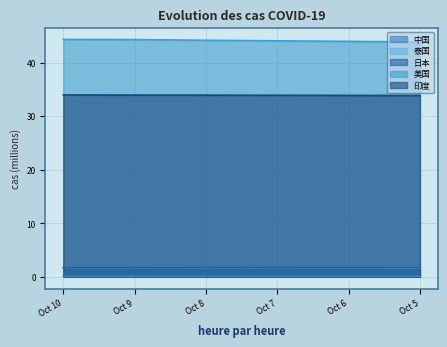

Reading right to left, transcribe all the data shown in this chart.

中国: 0.1	0.1	0.1	0.1	0.1	0.1
泰国: 1.7	1.7	1.7	1.7	1.7	1.7
日本: 1.7	1.7	1.7	1.7	1.7	1.7
美国: 43.9	44.0	44.1	44.2	44.3	44.3
印度: 33.9	33.9	33.9	33.9	33.9	34.0